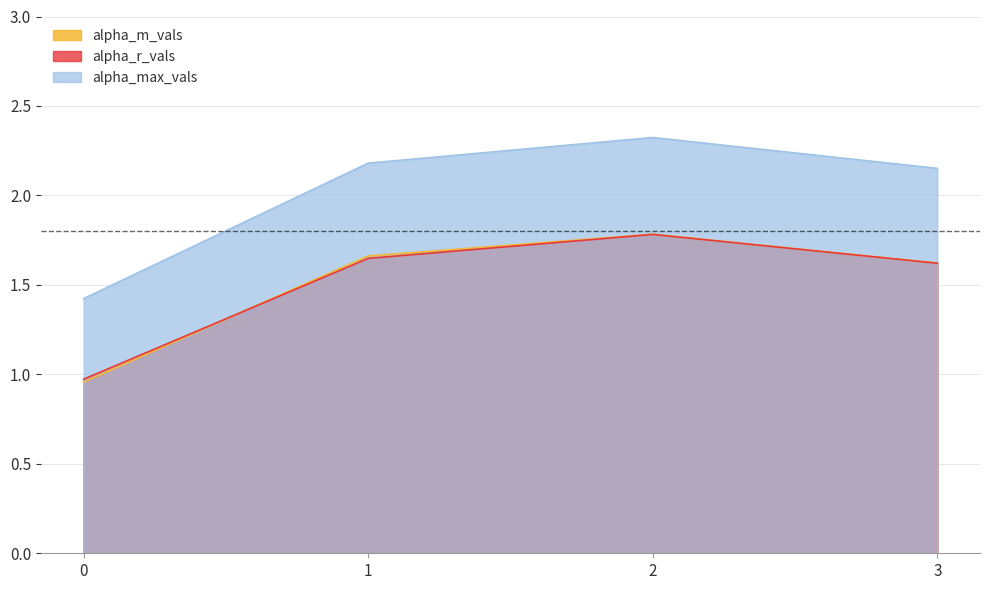

Reading left to right, transcribe all the data shown in this chart.

alpha_max_vals: 1.4	2.2	2.3	2.2
alpha_r_vals: 1.0	1.6	1.8	1.6
alpha_m_vals: 1.0	1.7	1.8	1.6